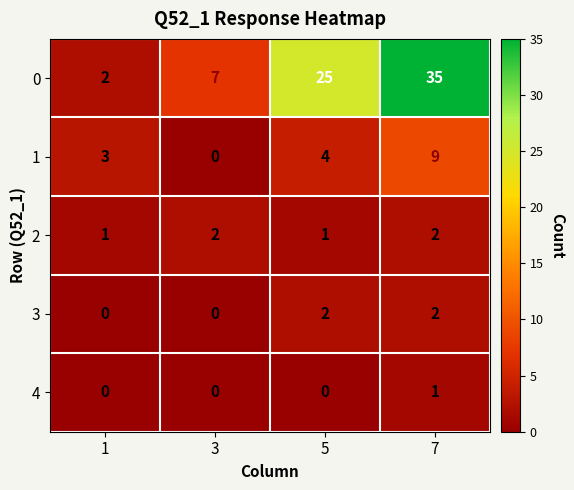

Which label corresponds to the largest value in the chart?

7